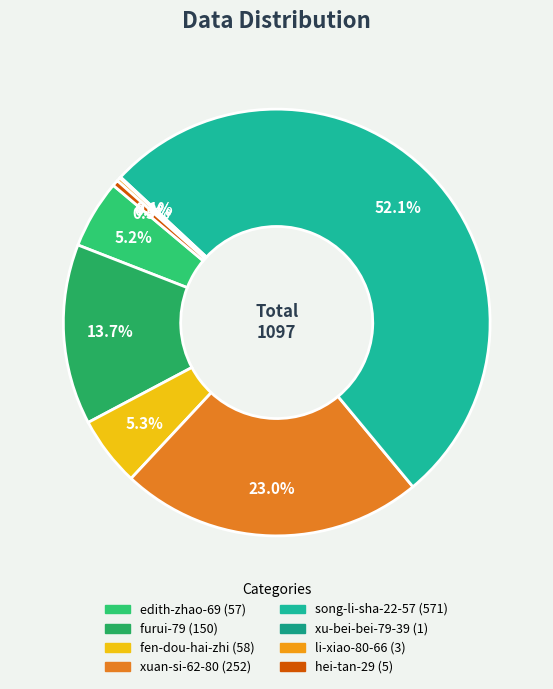

What is the smallest slice in the pie chart?

xu-bei-bei-79-39